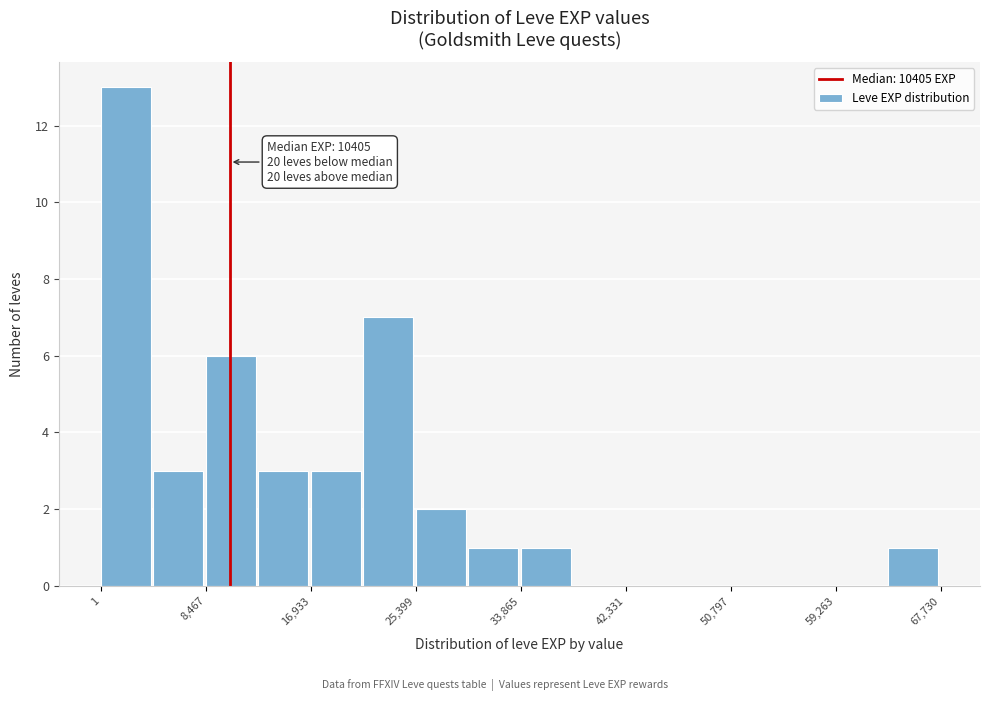

Over which range of the x-axis is the bar tallest?

0 to 4000